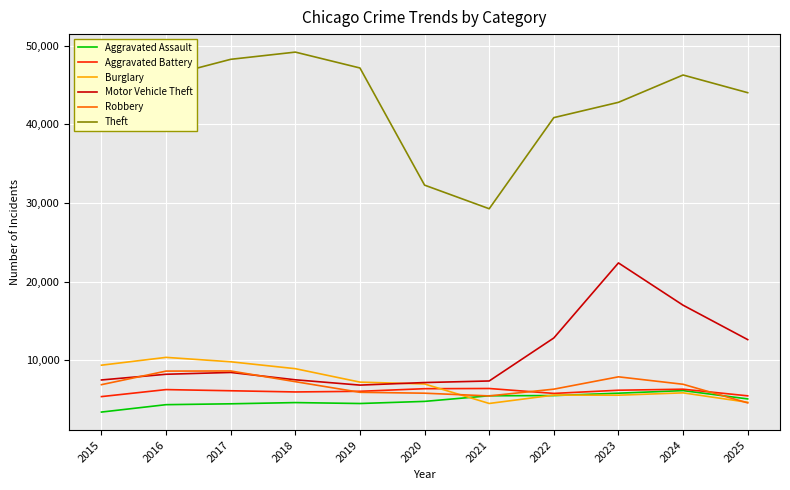

Does the chart display data point markers on the line(s)?

No